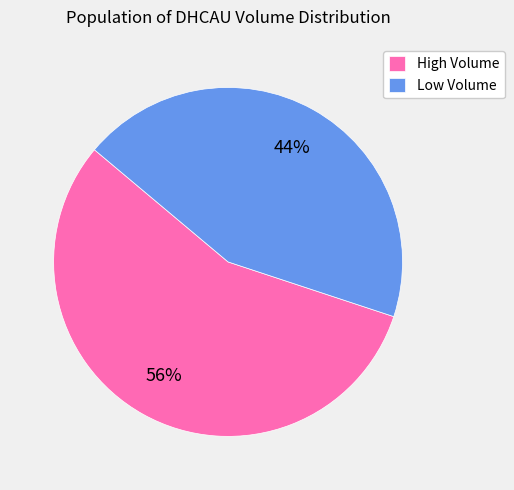

To the nearest percent, what is the average slice percentage?

50%